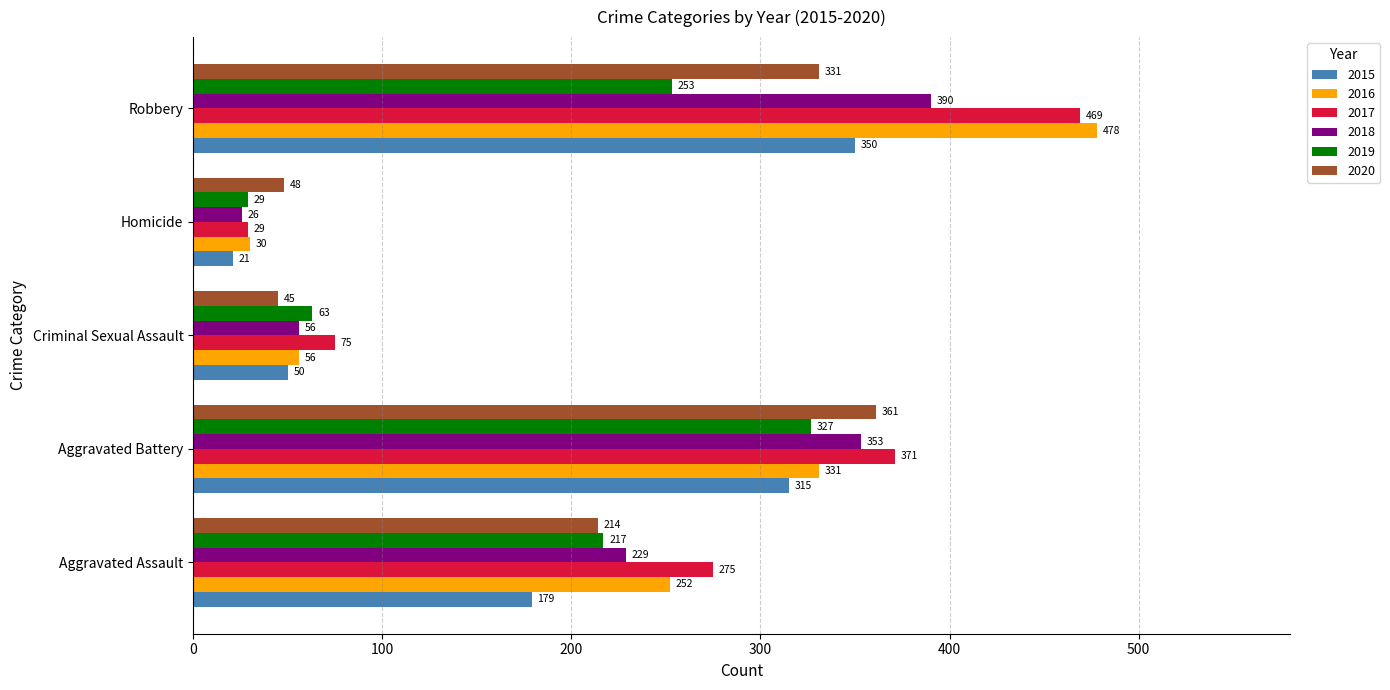

Count the number of categories in the chart.

5